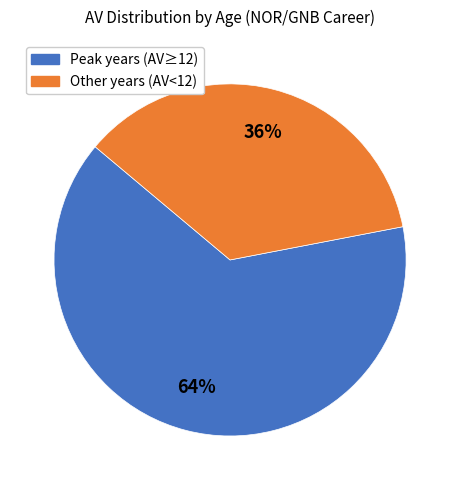

Do Peak years (AV≥12) and Other years (AV<12) together represent more than half of the pie?

Yes